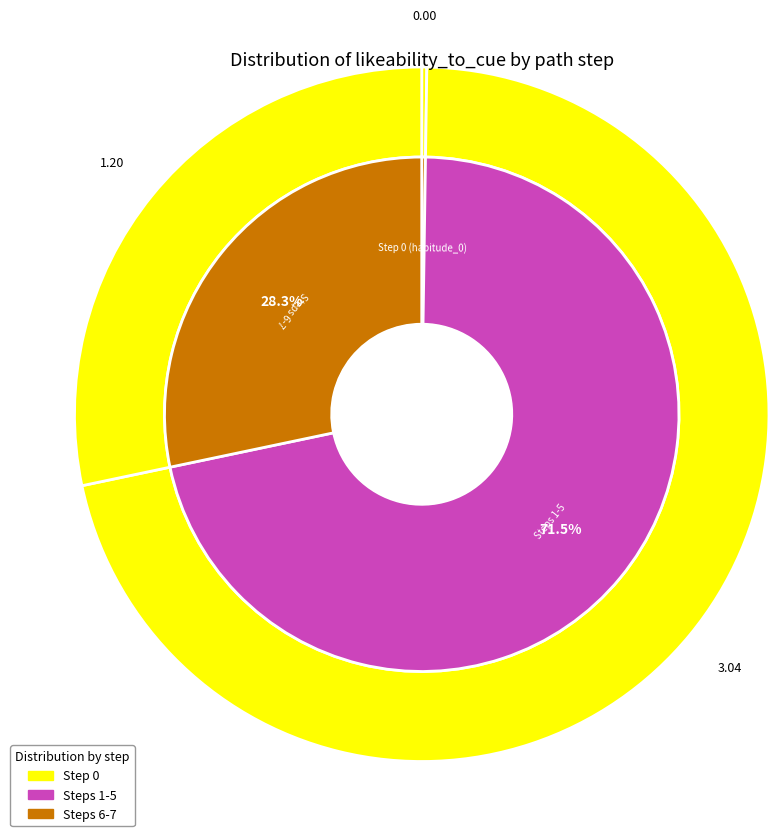

The habitude_0 slice represents 0% of the pie. True or false?

True